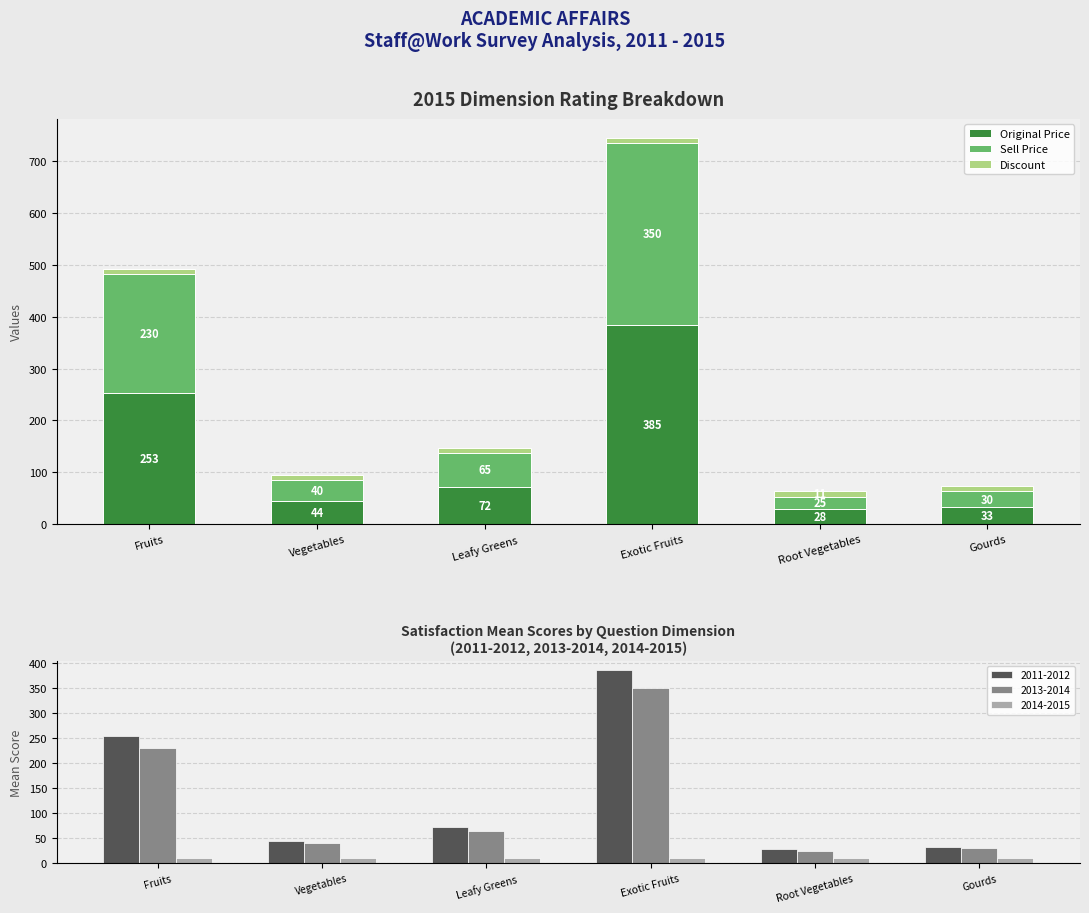

Which category has the highest value in the Original Price series?

Exotic Fruits